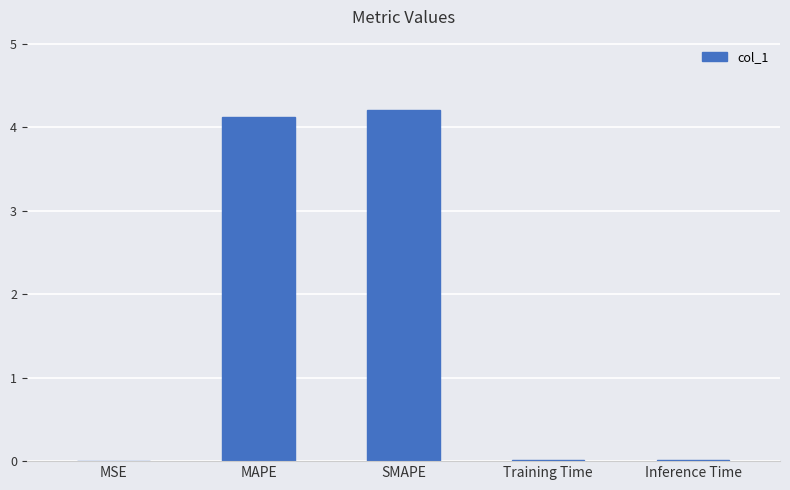

Count the number of data series in this chart.

1